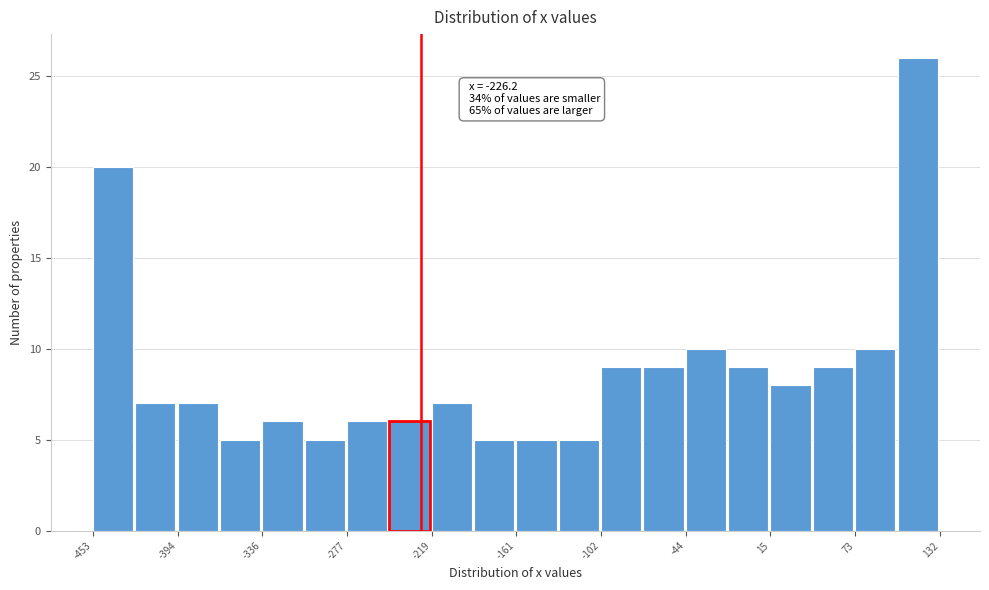

Around what value on the x-axis is the tallest bar? Give the approximate position of its centre, as read against the axis.

120